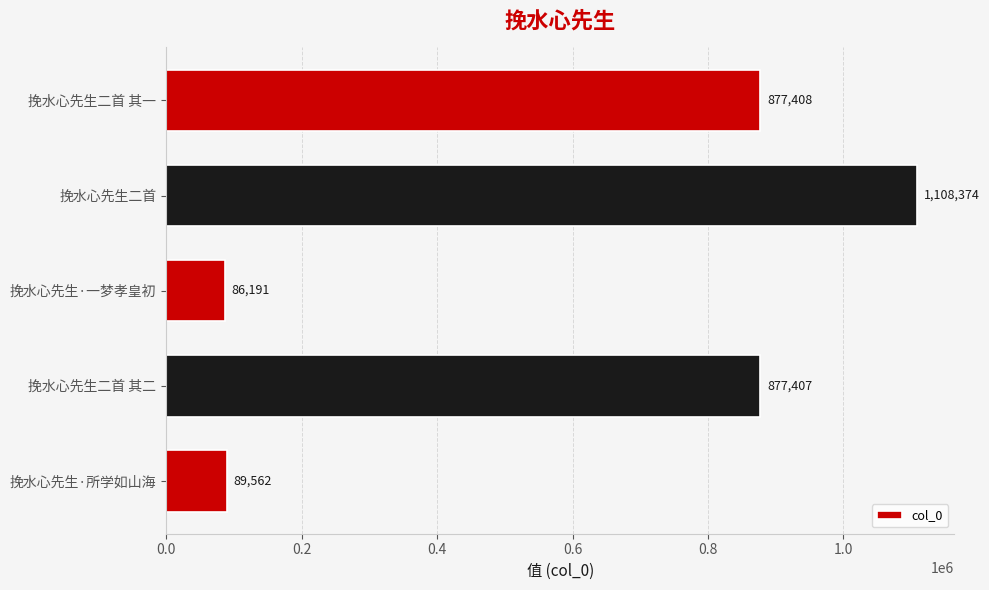

Reading bottom to top, list all the values displayed in this chart.

挽水心先生·所学如山海=89562	挽水心先生二首 其二=877407	挽水心先生·一梦孝皇初=86191	挽水心先生二首=1108374	挽水心先生二首 其一=877408